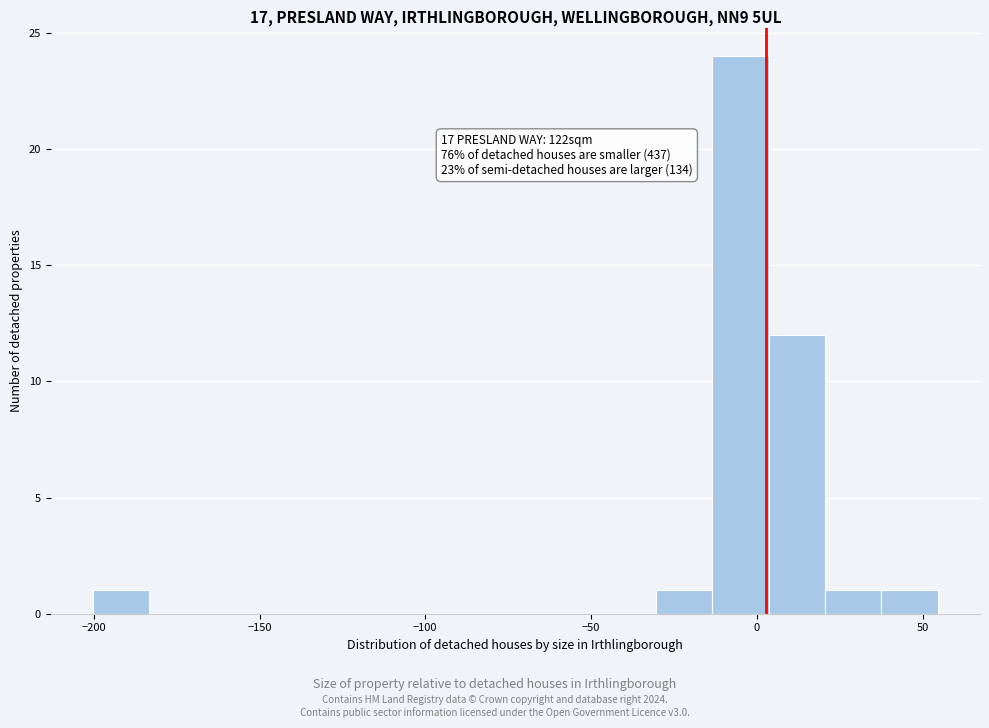

Read against the x-axis, roughly where is the centre of the tallest bar?

-5